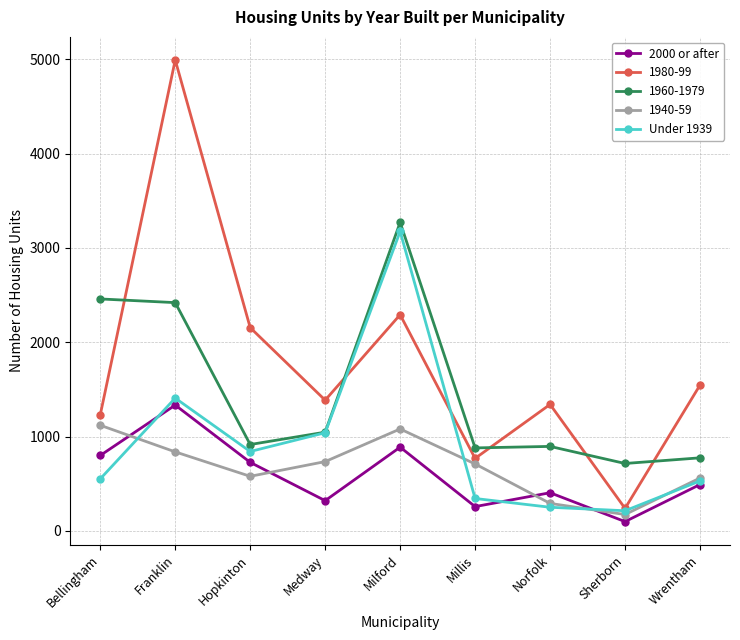

What is the difference between the 2000 or after values at Wrentham and Milford?

396